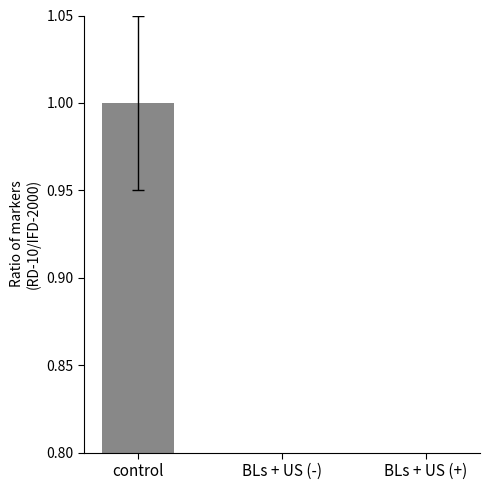

What is the change in value from BLs + US (-) to BLs + US (+)?

-0.6